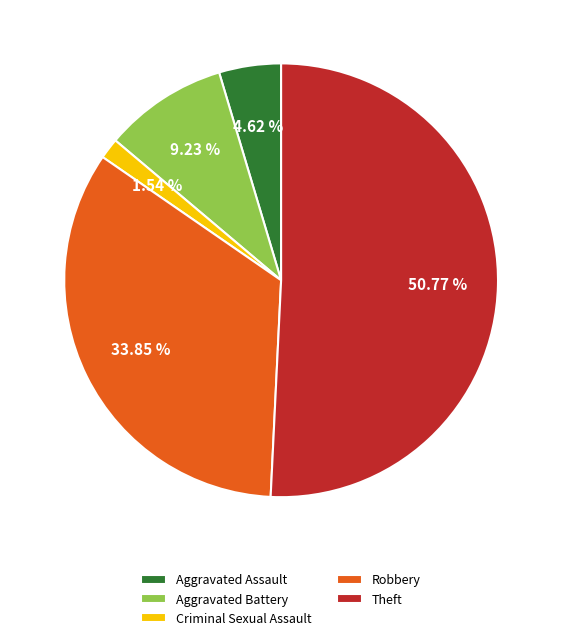

What percentage is the Aggravated Battery slice, to the nearest percent?

9%